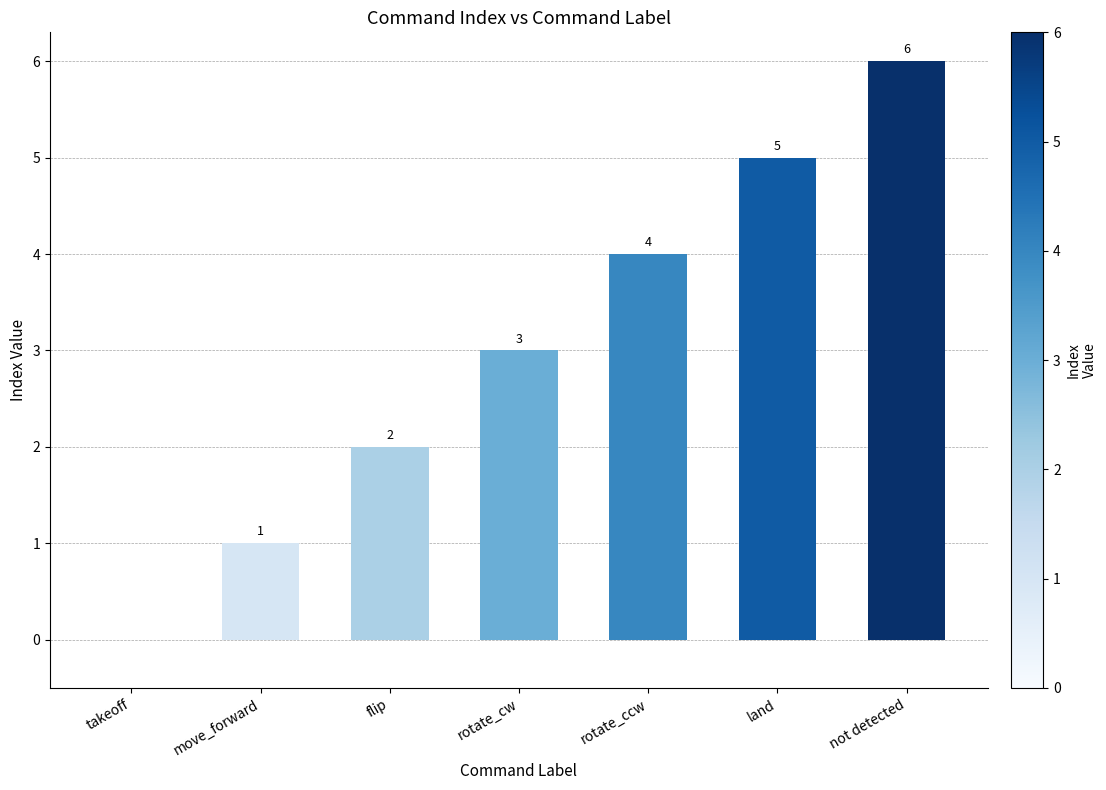

At which category does the chart reach its peak across all series?

not detected